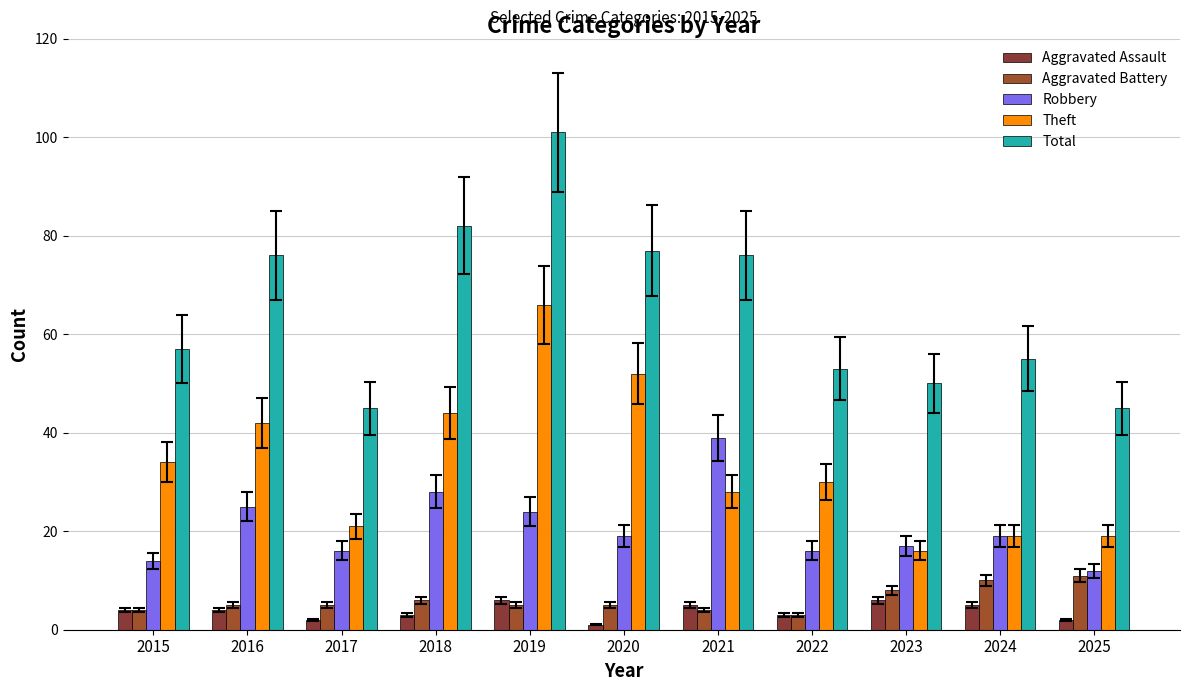

What is the difference between the maximum and second lowest values in the Total series?

56